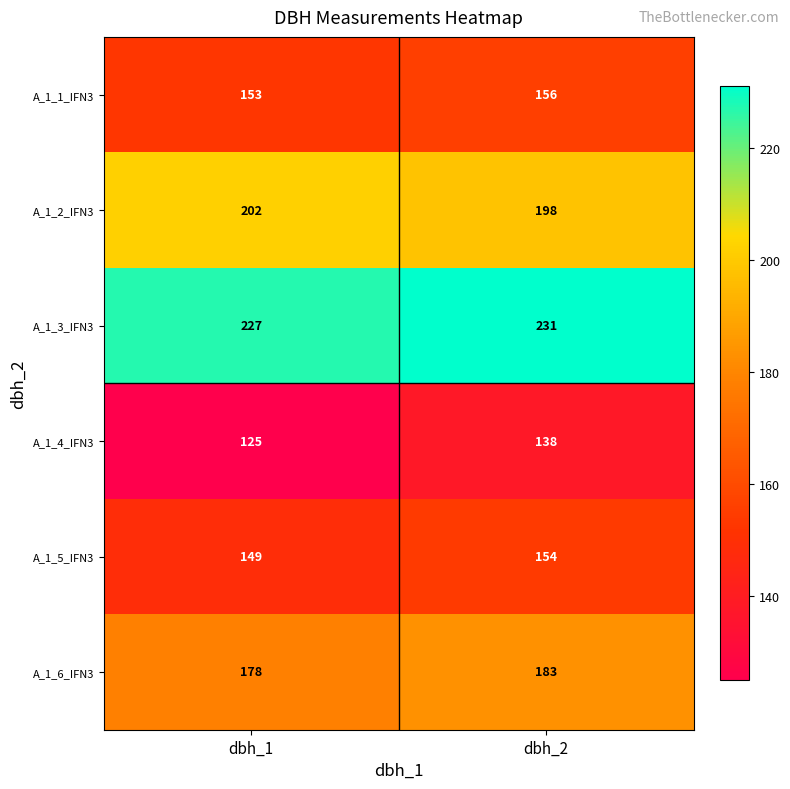

What is the difference between the A_1_5_IFN3 values at dbh_2 and dbh_1?

5